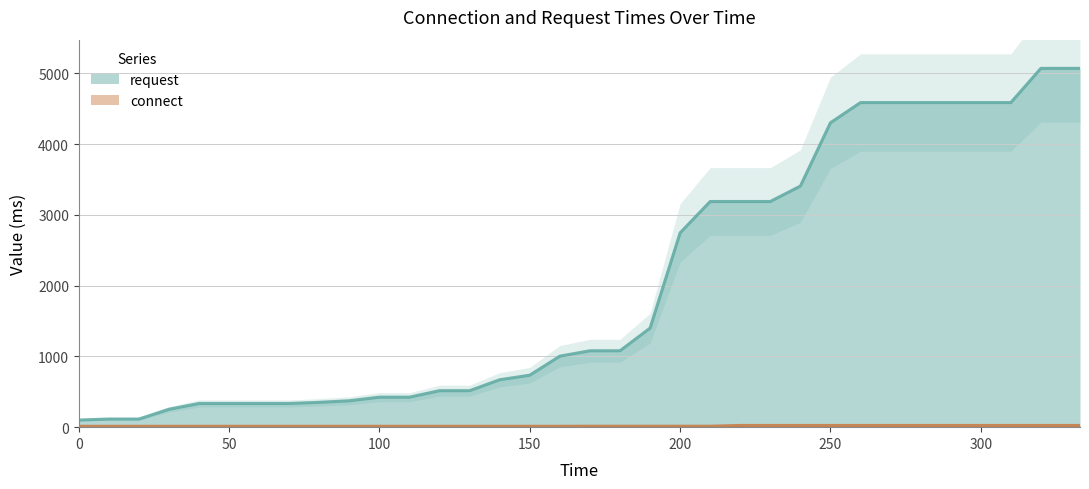

Where is connect nearest to the value 18?

170